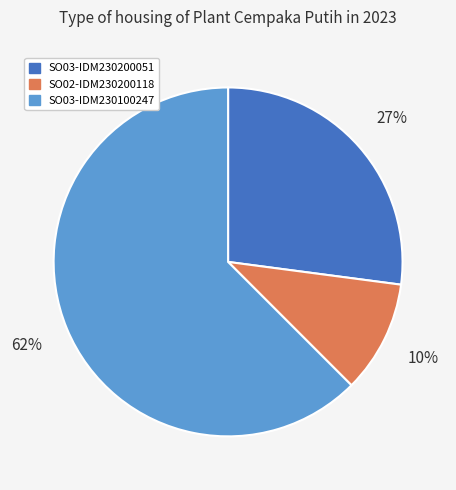

True or false: SO02-IDM230200118 accounts for 10% of the total.

True